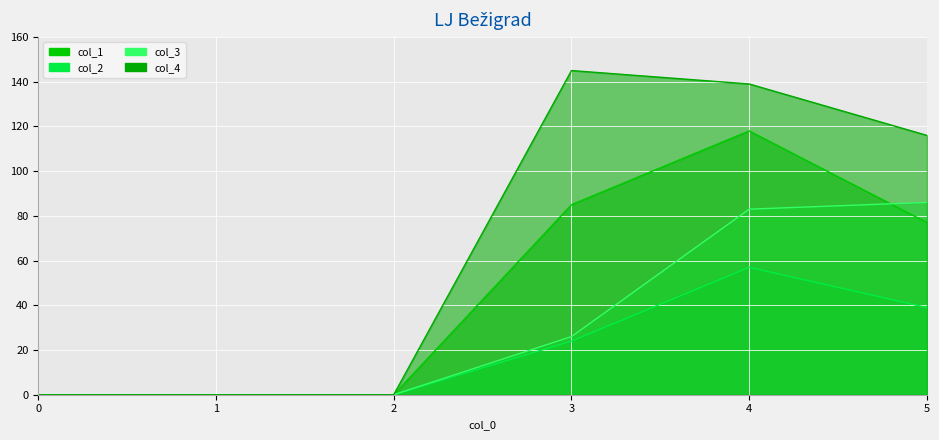

True or false: col_3 and col_2 cross at least once.

False